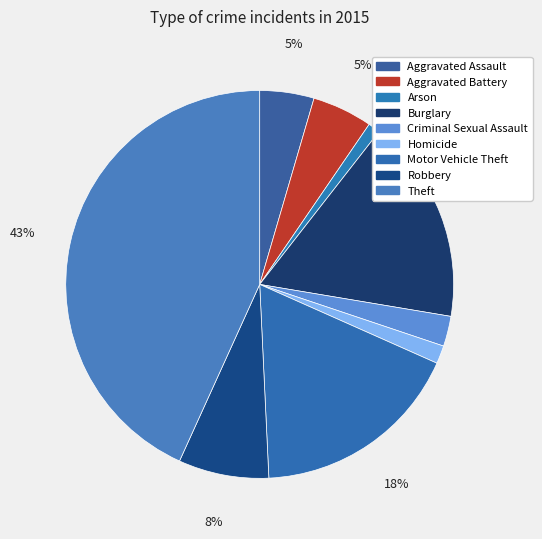

The Aggravated Battery slice represents 5% of the pie. True or false?

True